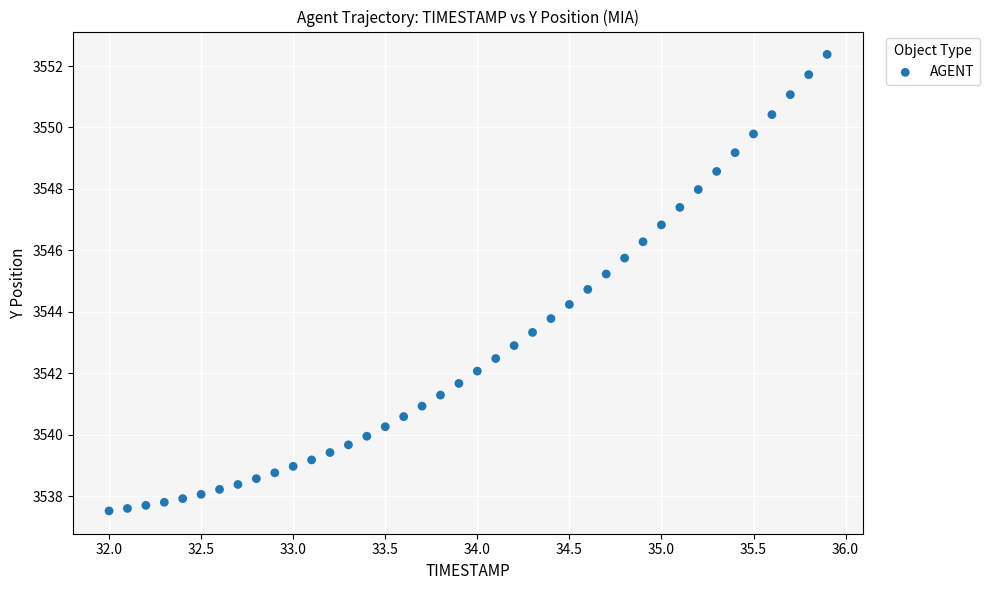

What is the range of X values (max minus min)?

3.9